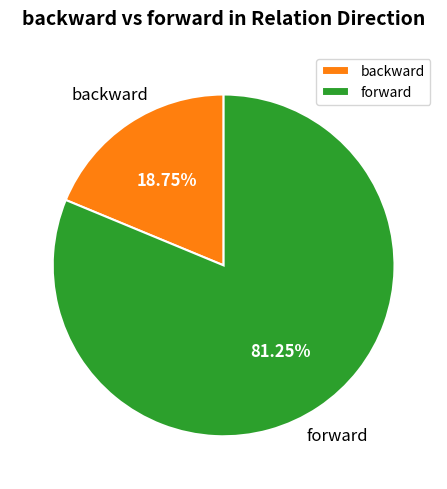

Which slice is the smallest?

backward